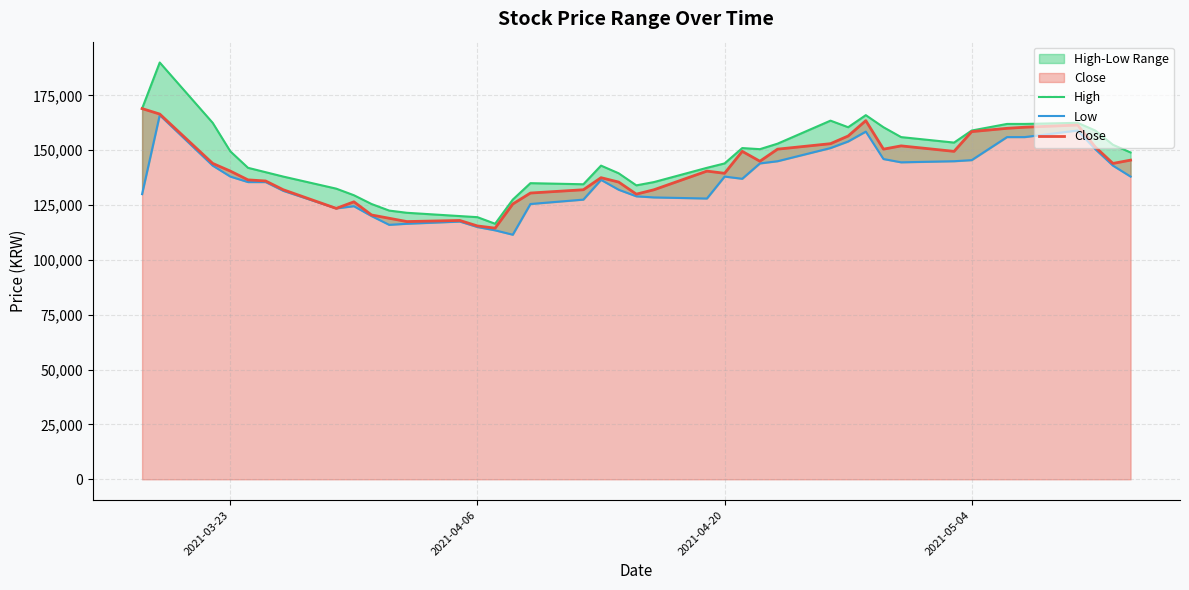

How many values in the Close series are below 140500?

19